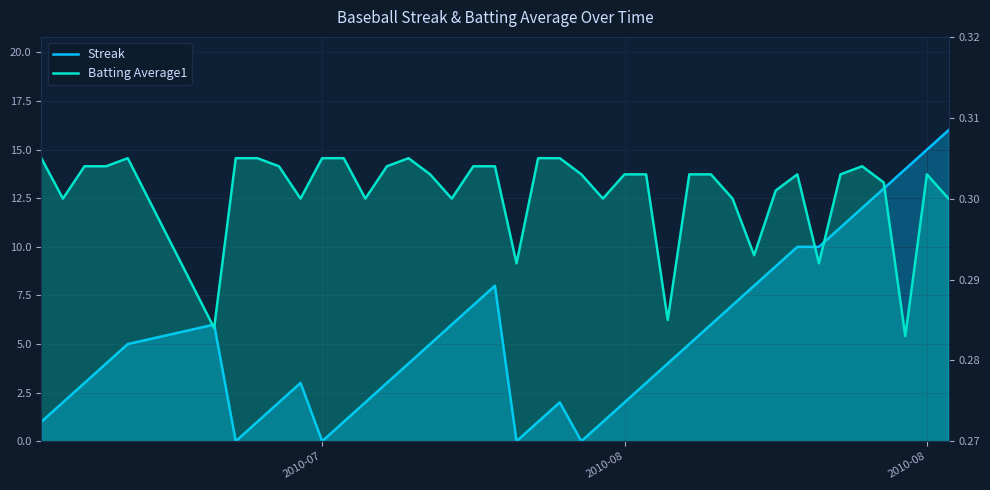

True or false: Streak and Batting Average1 cross at least once.

True